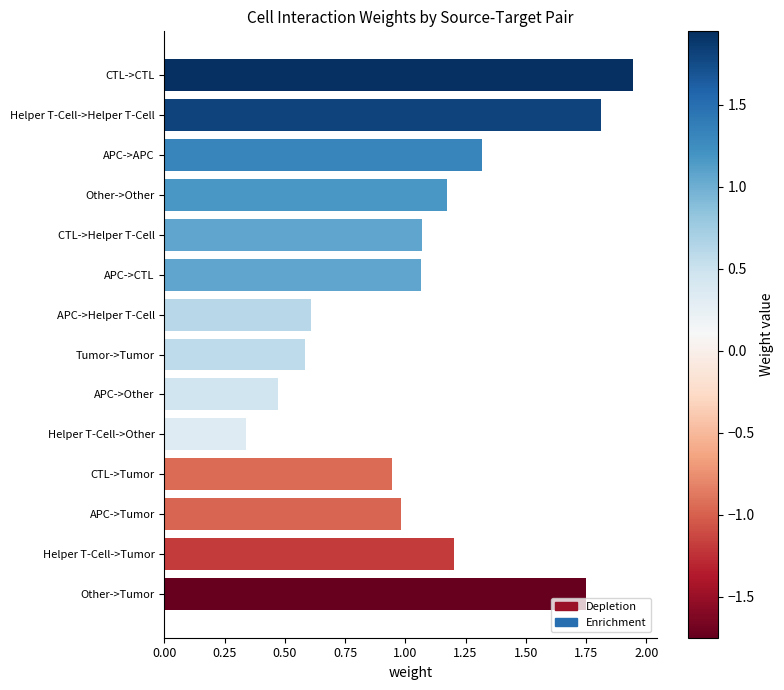

True or false: the data shows 1.2 at Other->Other.

True